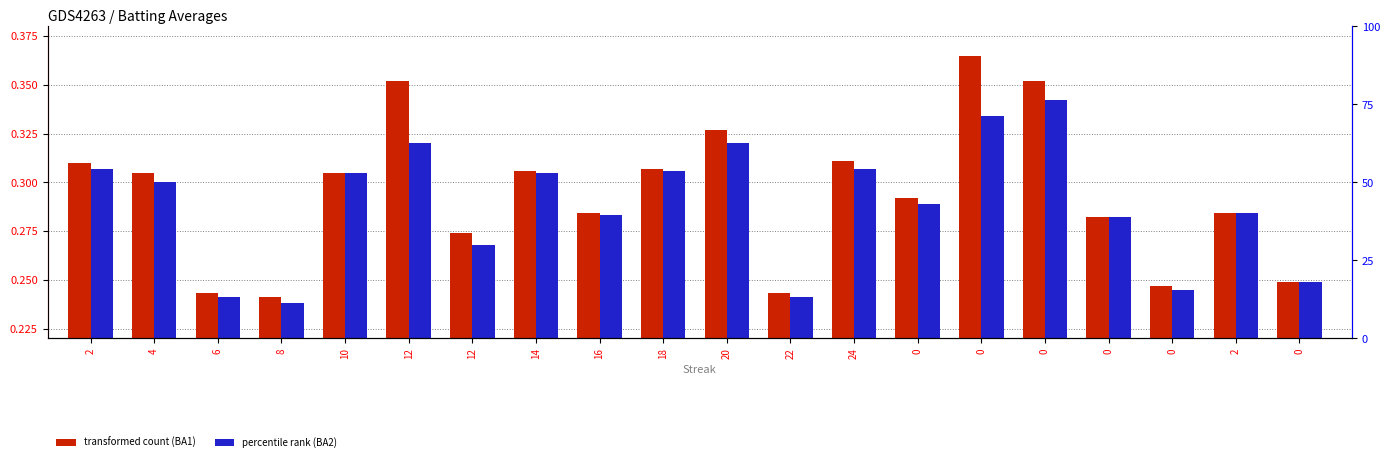

Reading left to right, list all the values displayed in this chart.

Batting Average1: 0.3	0.3	0.2	0.2	0.3	0.4	0.3	0.3	0.3	0.3	0.3	0.2	0.3	0.3	0.4	0.4	0.3	0.2	0.3	0.2
Batting Average2: 0.3	0.3	0.2	0.2	0.3	0.3	0.3	0.3	0.3	0.3	0.3	0.2	0.3	0.3	0.3	0.3	0.3	0.2	0.3	0.2